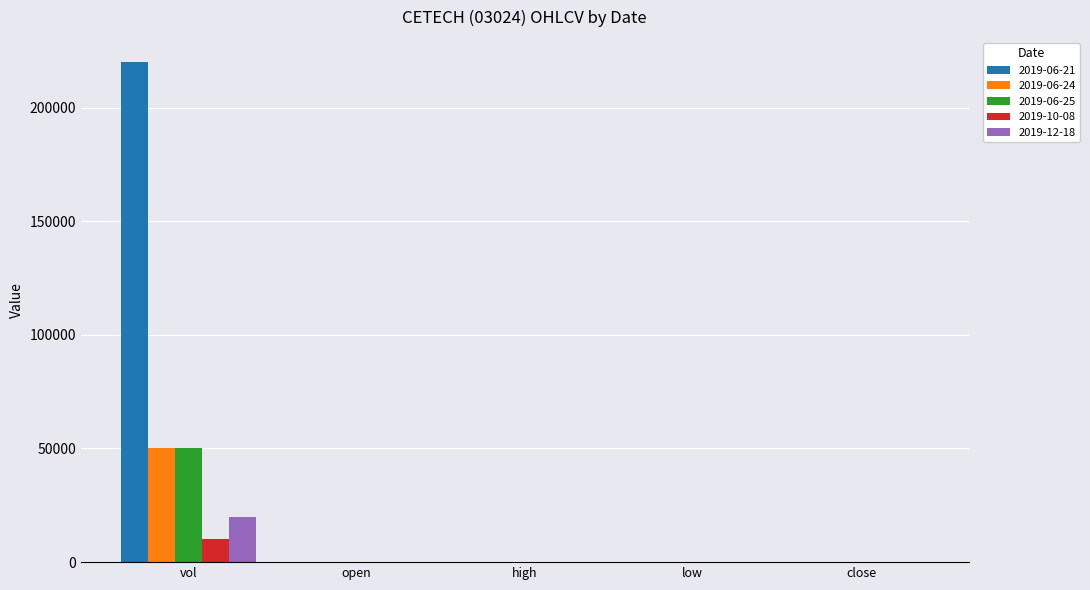

Reading left to right, extract all data points from this chart.

2019-06-21: 220000.0	0.3	0.3	0.3	0.3
2019-06-24: 50000.0	0.3	0.3	0.3	0.3
2019-06-25: 50000.0	0.3	0.3	0.3	0.3
2019-10-08: 10000.0	0.3	0.3	0.3	0.3
2019-12-18: 20000.0	0.3	0.3	0.3	0.3